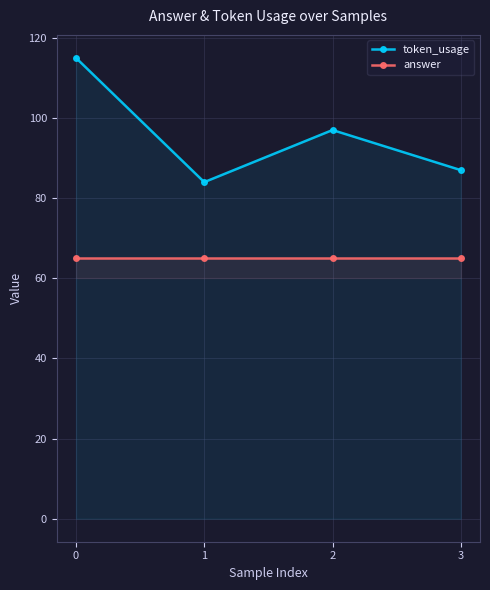

True or false: answer has more than 1 points higher than both neighbors.

False